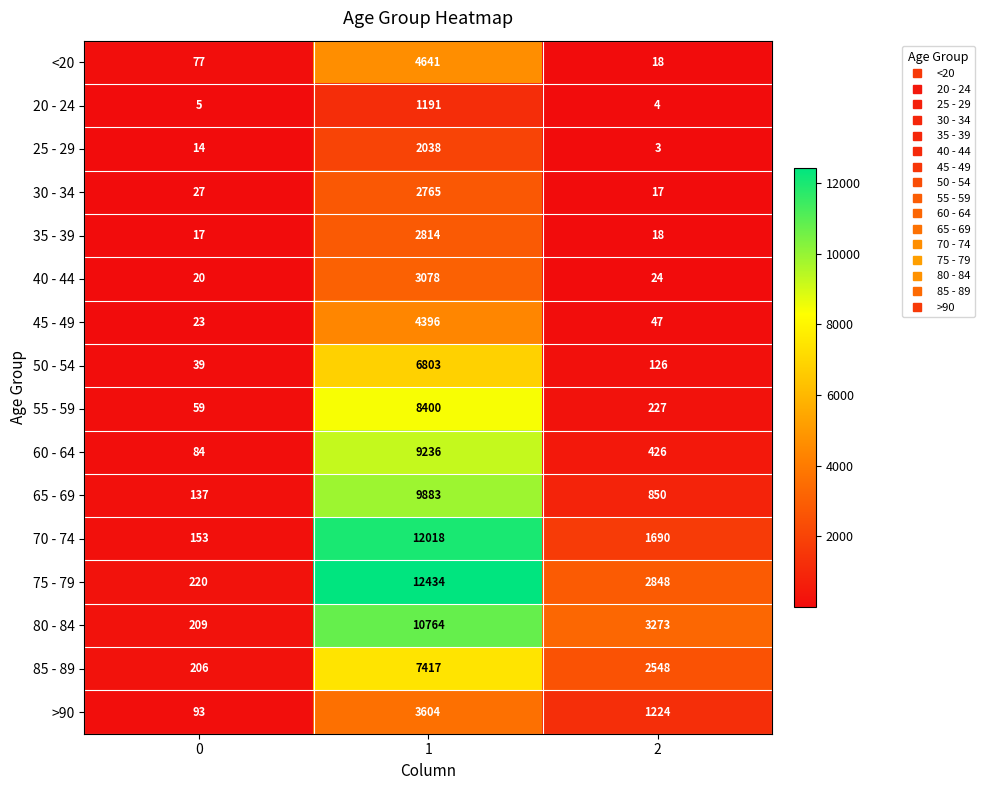

At which category is the sum across all series the highest?

1